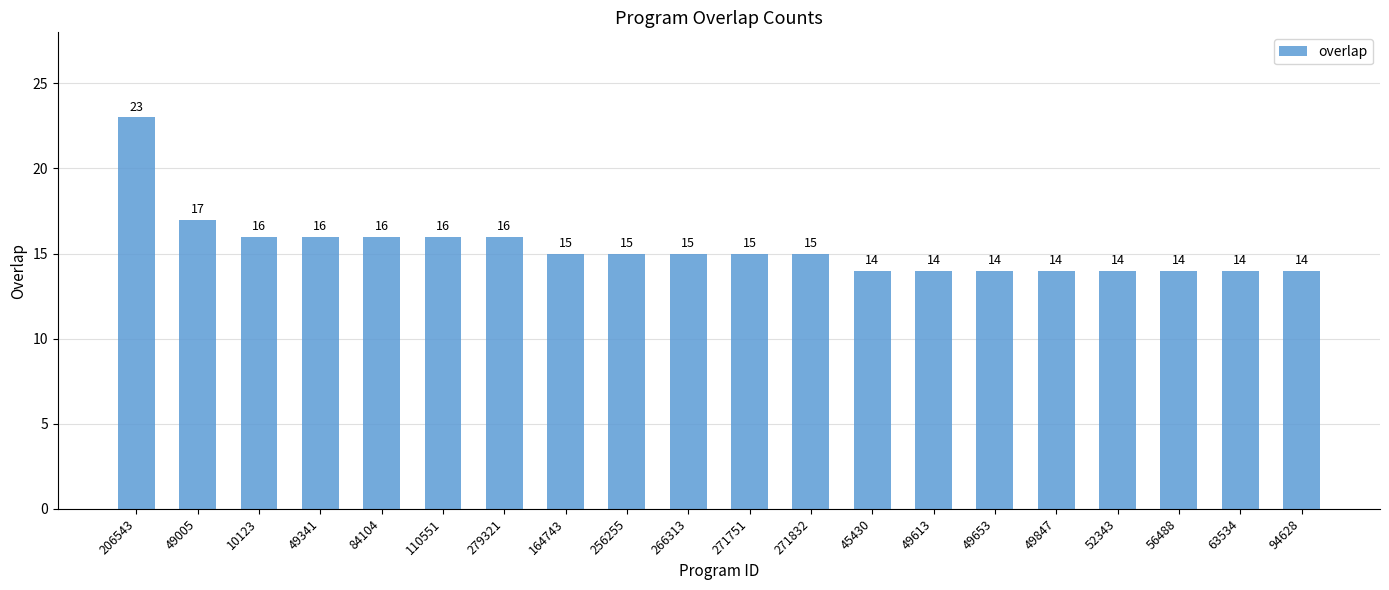

How many data points does each series have?

20